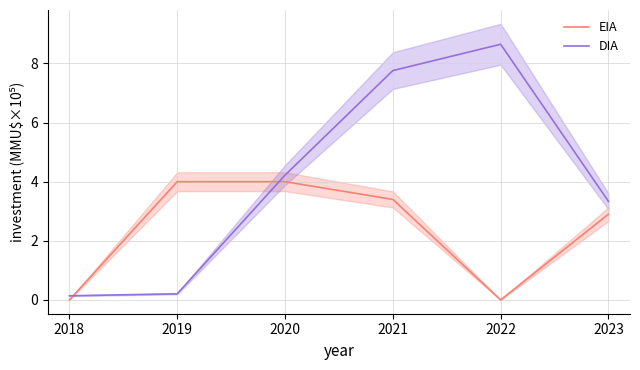

What is the average value of the EIA series?

2.4